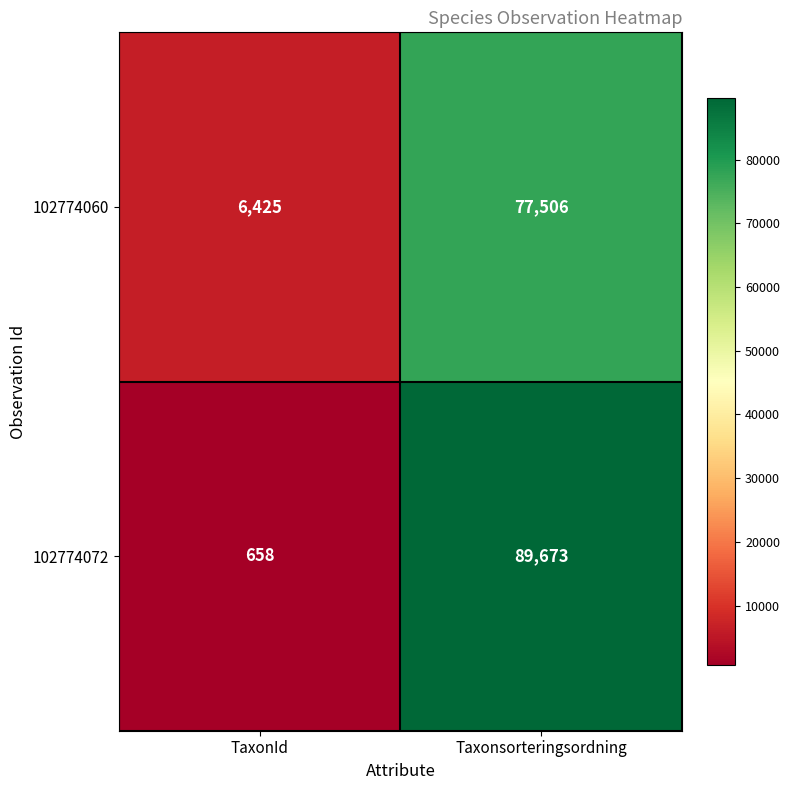

Between TaxonId and Taxonsorteringsordning, which series saw the biggest shift?

102774072